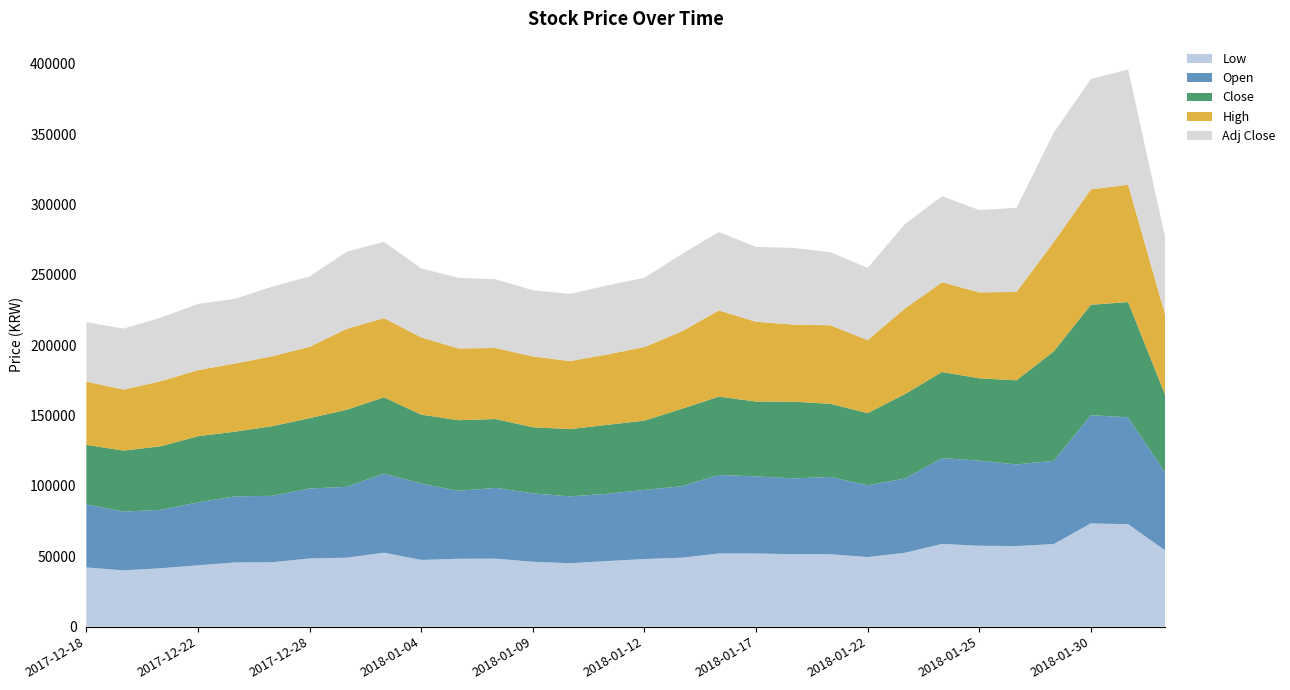

Reading right to left, list all the values displayed in this chart.

Low: 2018-09-06=54200	2018-01-31=72800	2018-01-30=73400	2018-01-29=58700	2018-01-26=57300	2018-01-25=57500	2018-01-24=58800	2018-01-23=52500	2018-01-22=49450	2018-01-19=51500	2018-01-18=51500	2018-01-17=52000	2018-01-16=52000	2018-01-15=49000	2018-01-12=48050	2018-01-11=46600	2018-01-10=45100	2018-01-09=46100	2018-01-08=48350	2018-01-05=48250	2018-01-04=47400	2018-01-03=52600	2018-01-02=49000	2017-12-28=48500	2017-12-27=45800	2017-12-26=45650	2017-12-22=43600	2017-12-21=41500	2017-12-19=40000	2017-12-18=42100
Open: 2018-09-06=55300	2018-01-31=76000	2018-01-30=76900	2018-01-29=59200	2018-01-26=58000	2018-01-25=60500	2018-01-24=61000	2018-01-23=52800	2018-01-22=51000	2018-01-19=54900	2018-01-18=53900	2018-01-17=54800	2018-01-16=55800	2018-01-15=50800	2018-01-12=49150	2018-01-11=47800	2018-01-10=47500	2018-01-09=48600	2018-01-08=50300	2018-01-05=48300	2018-01-04=54300	2018-01-03=56200	2018-01-02=50400	2017-12-28=49700	2017-12-27=47200	2017-12-26=46950	2017-12-22=44750	2017-12-21=41500	2017-12-19=41800	2017-12-18=44800
Close: 2018-09-06=55000	2018-01-31=81900	2018-01-30=78500	2018-01-29=77700	2018-01-26=59800	2018-01-25=58500	2018-01-24=61200	2018-01-23=60000	2018-01-22=51300	2018-01-19=52000	2018-01-18=54500	2018-01-17=53200	2018-01-16=55700	2018-01-15=55000	2018-01-12=49250	2018-01-11=49050	2018-01-10=47800	2018-01-09=47050	2018-01-08=48900	2018-01-05=50200	2018-01-04=49000	2018-01-03=54200	2018-01-02=54800	2017-12-28=50000	2017-12-27=49500	2017-12-26=46000	2017-12-22=47000	2017-12-21=45200	2017-12-19=43350	2017-12-18=42300
High: 2018-09-06=56800	2018-01-31=83400	2018-01-30=82000	2018-01-29=77700	2018-01-26=62800	2018-01-25=61100	2018-01-24=63800	2018-01-23=60800	2018-01-22=51900	2018-01-19=55800	2018-01-18=54800	2018-01-17=56700	2018-01-16=61300	2018-01-15=55000	2018-01-12=52300	2018-01-11=50000	2018-01-10=48350	2018-01-09=50300	2018-01-08=50500	2018-01-05=51000	2018-01-04=54900	2018-01-03=56300	2018-01-02=57500	2017-12-28=50700	2017-12-27=49700	2017-12-26=48450	2017-12-22=47000	2017-12-21=46250	2017-12-19=43350	2017-12-18=44950
Adj Close: 2018-09-06=55000	2018-01-31=81900	2018-01-30=78500	2018-01-29=77700	2018-01-26=59800	2018-01-25=58500	2018-01-24=61200	2018-01-23=60000	2018-01-22=51300	2018-01-19=52000	2018-01-18=54500	2018-01-17=53200	2018-01-16=55700	2018-01-15=55000	2018-01-12=49250	2018-01-11=49050	2018-01-10=47800	2018-01-09=47050	2018-01-08=48900	2018-01-05=50200	2018-01-04=49000	2018-01-03=54200	2018-01-02=54800	2017-12-28=50000	2017-12-27=49500	2017-12-26=46000	2017-12-22=47000	2017-12-21=45200	2017-12-19=43350	2017-12-18=42300